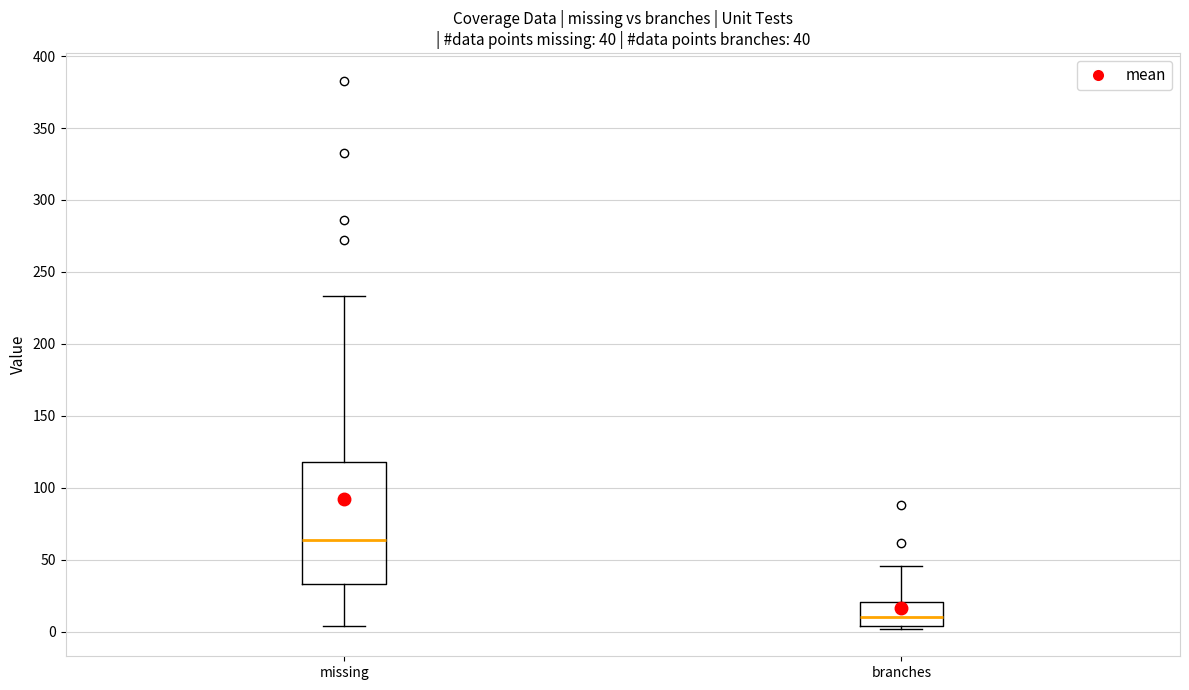

Which box has the lowest median line?

branches